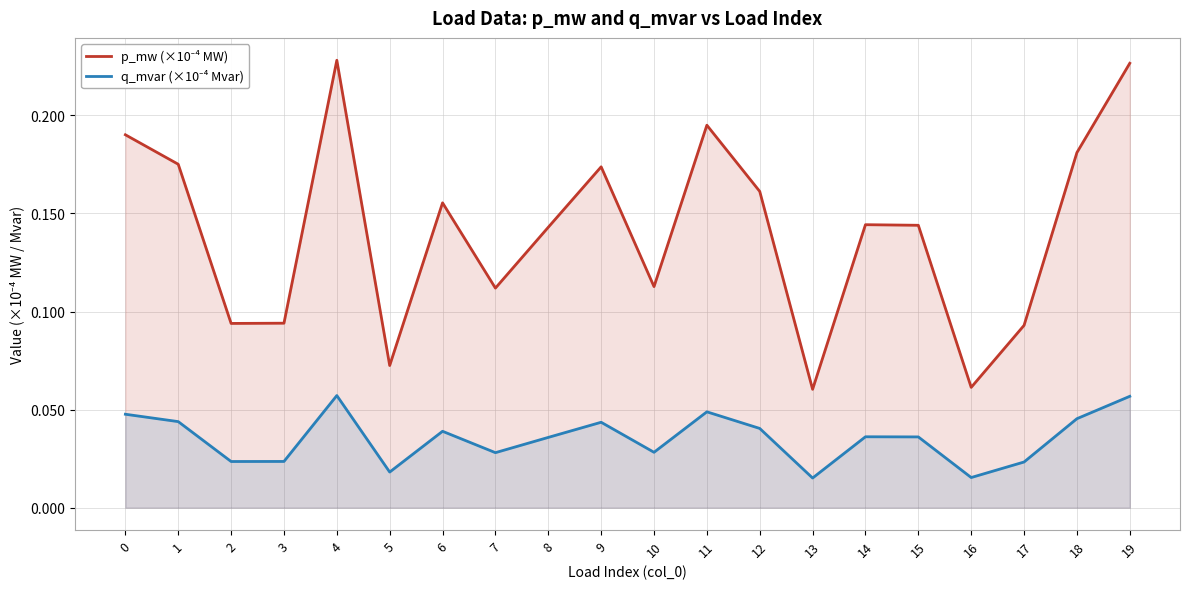

Count the p_mw (×10⁻⁴ MW) values in the range 0 to 1.

20